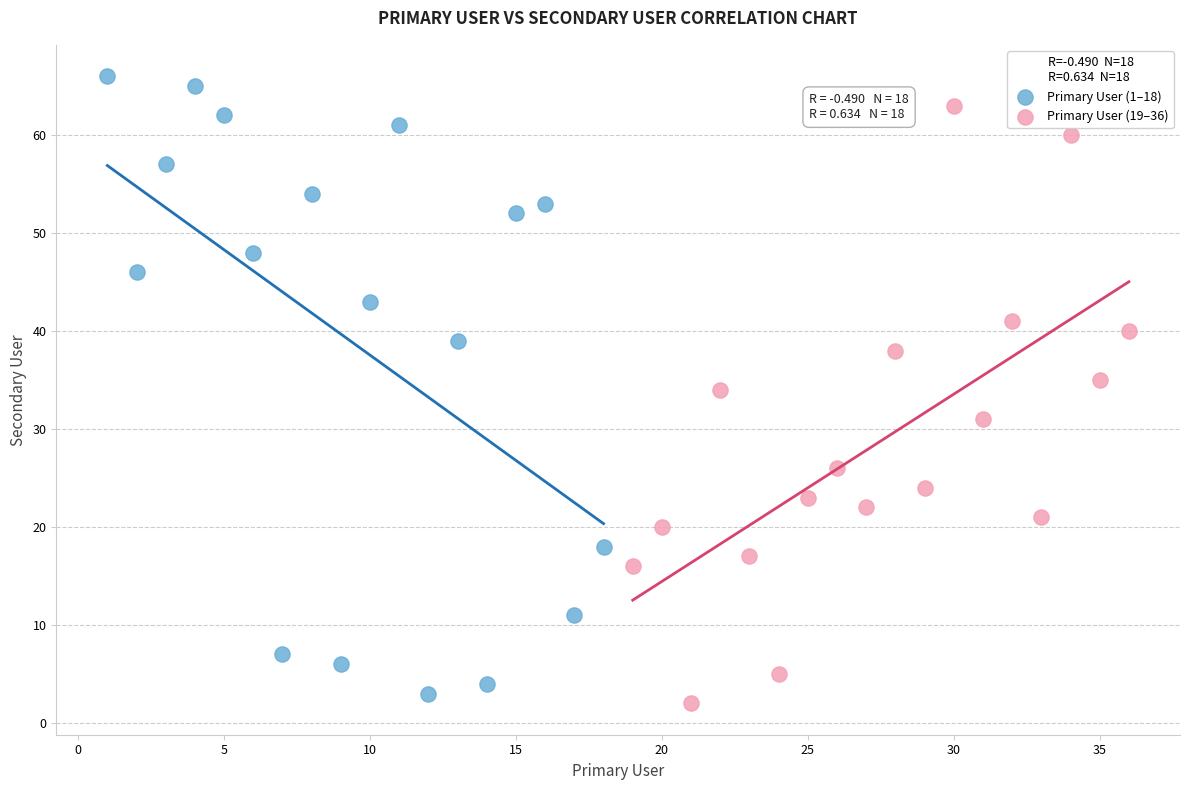

Which series has the largest Y range (max minus min)?

Primary User (1–18)